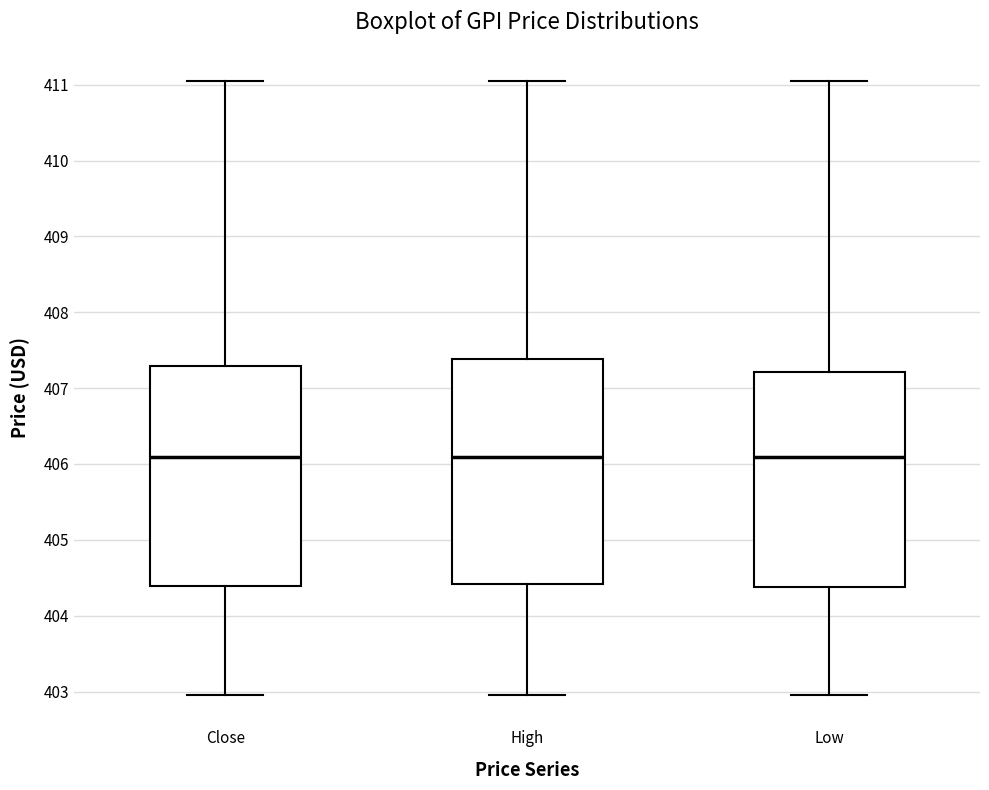

Reading left to right, read every box against the y-axis: the position of its median line, the range the box covers, and the ends of its whiskers. The values are not printed on the chart, so give them approximately, as read against the axis.

Close: median 406.1, box 404.4 to 407.3, whiskers 403.0 to 411.1
High: median 406.1, box 404.4 to 407.4, whiskers 403.0 to 411.1
Low: median 406.1, box 404.4 to 407.2, whiskers 403.0 to 411.1